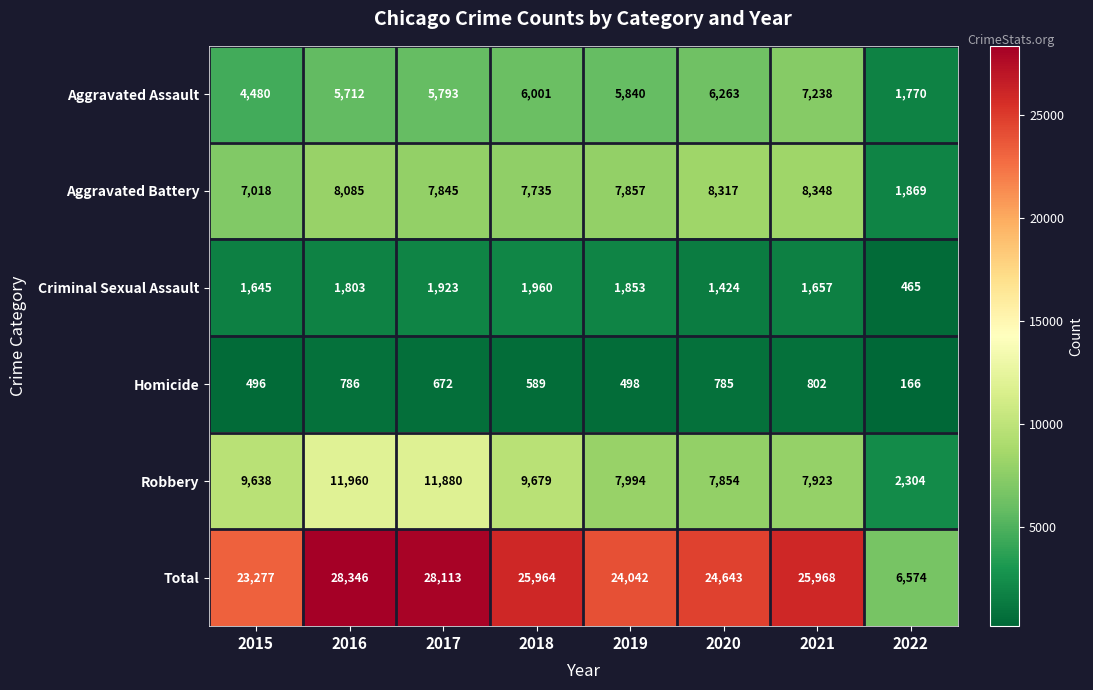

At which category does the chart reach its minimum across all series?

2022